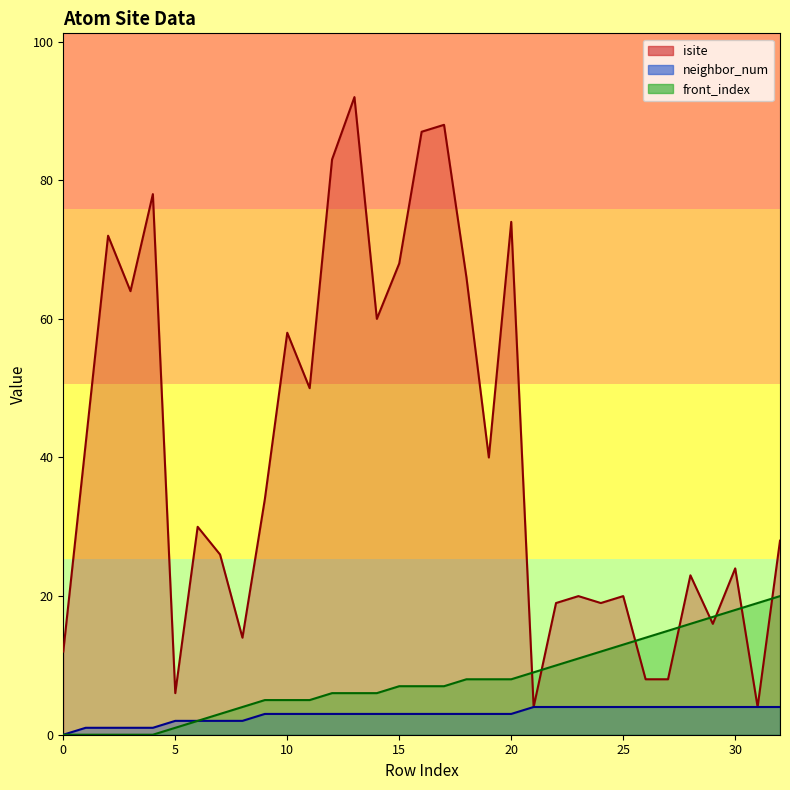

How many categories are shown in the chart?

33